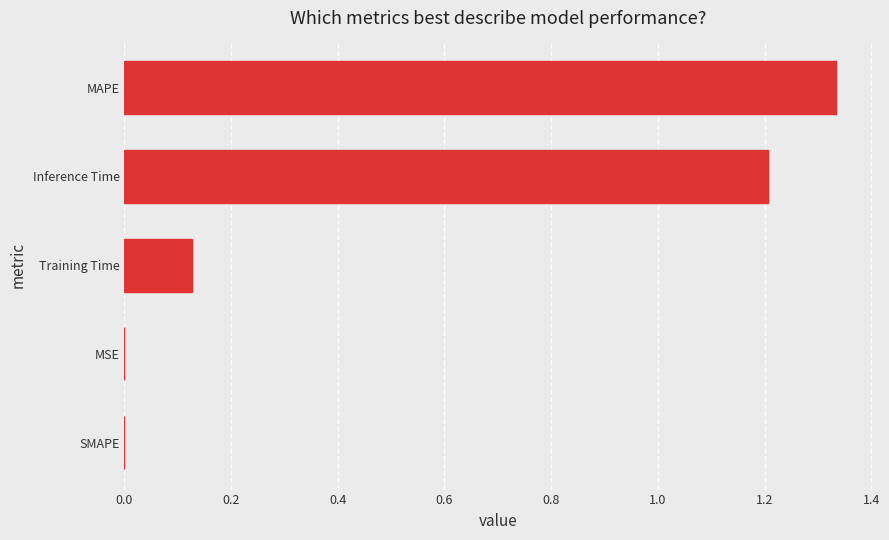

Which has a higher value, MAPE or Training Time?

MAPE